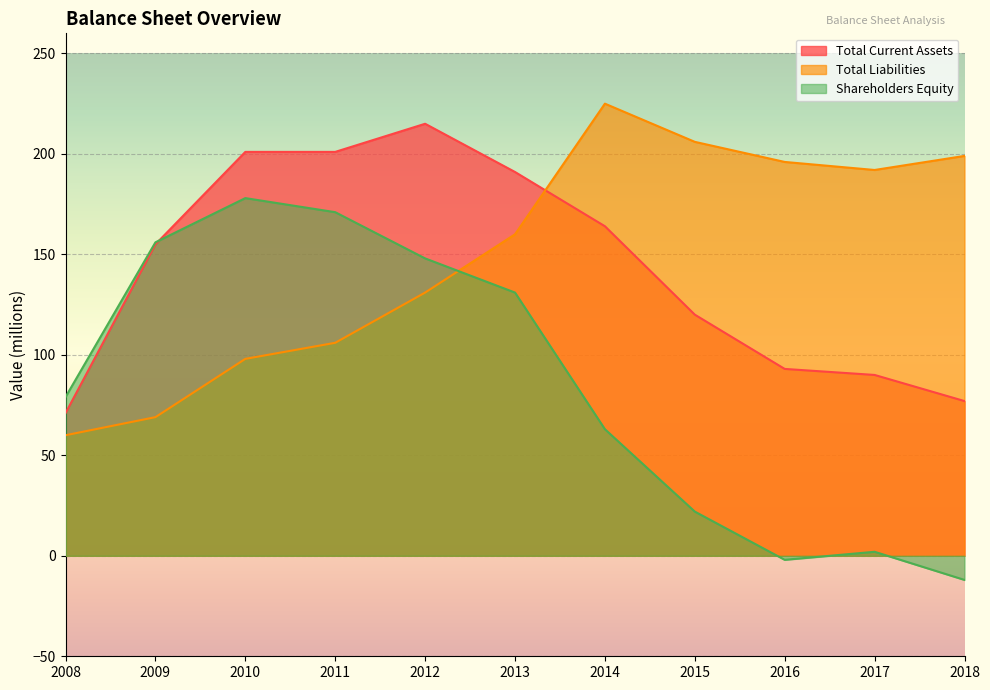

What are all the series names shown in the legend?

Total Current Assets, Total Liabilities, Shareholders Equity